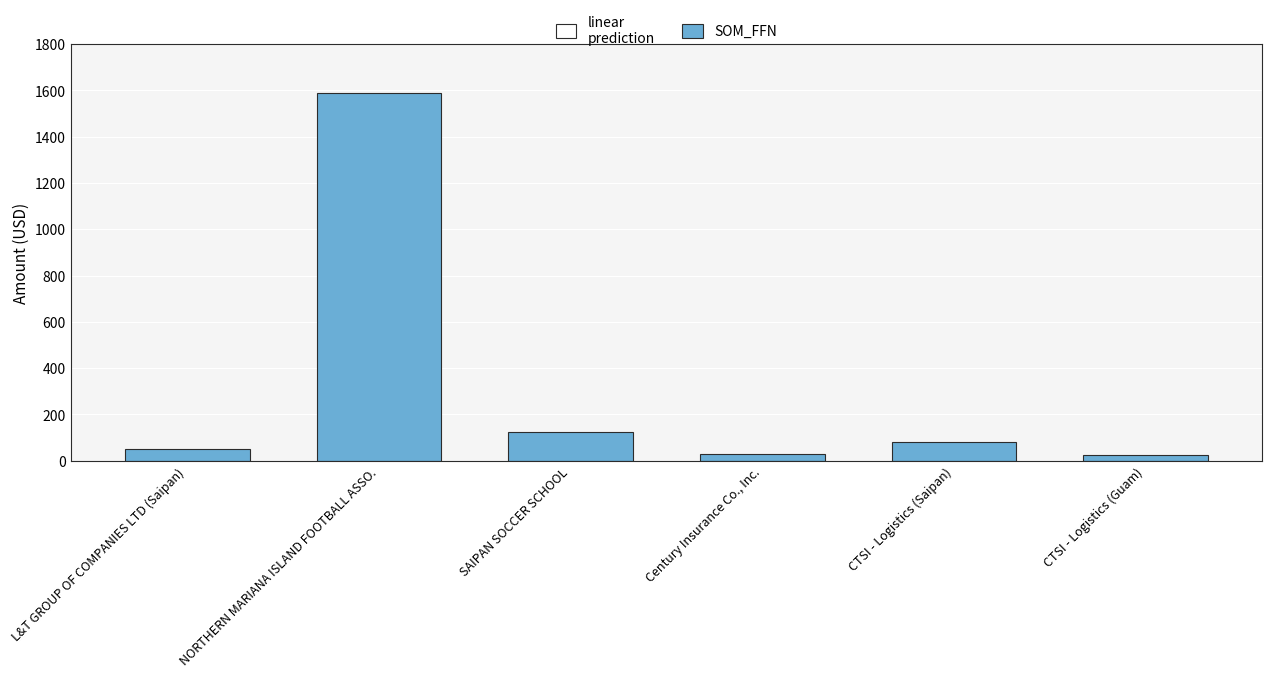

List the labels in order of value, largest first.

NORTHERN MARIANA ISLAND FOOTBALL ASSO., SAIPAN SOCCER SCHOOL, CTSI - Logistics (Saipan), L&T GROUP OF COMPANIES LTD (Saipan), Century Insurance Co., Inc., CTSI - Logistics (Guam)